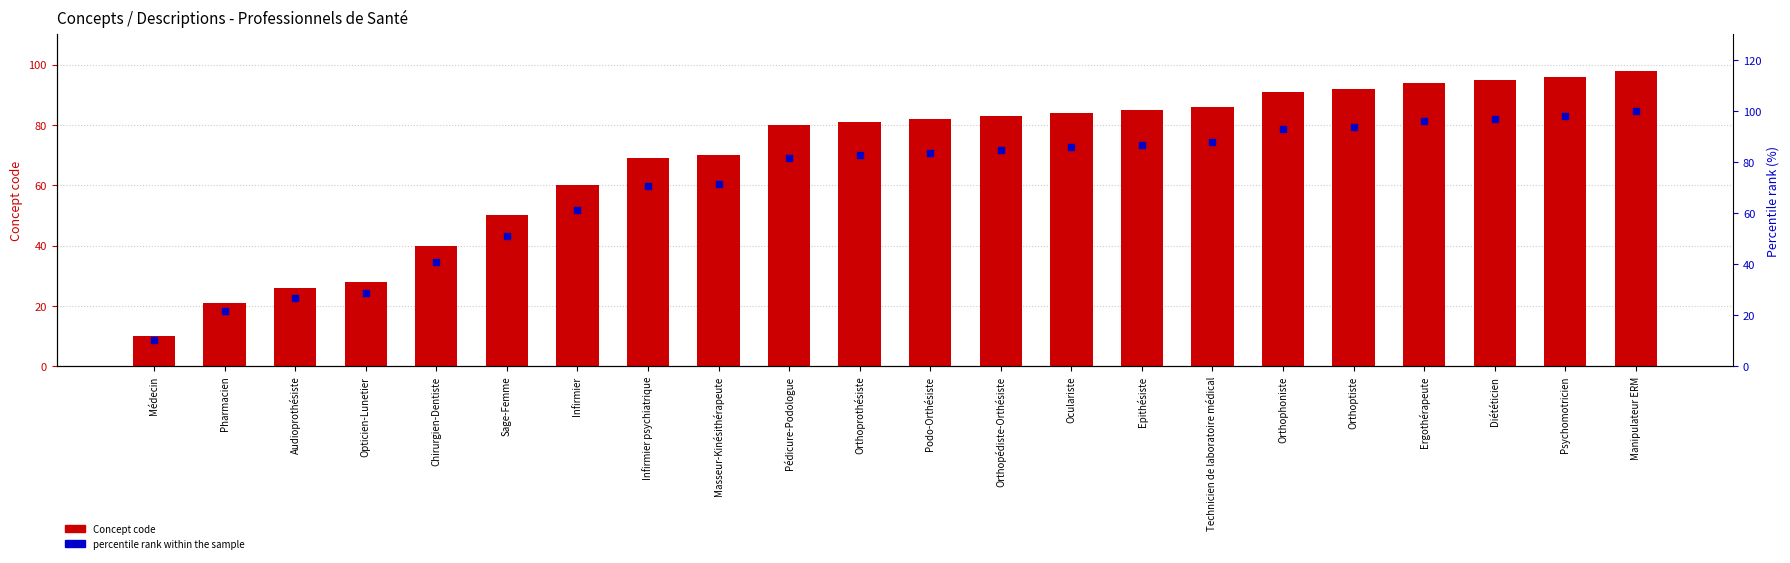

What is the sum of the Concept code values at Audioprothésiste and Podo-Orthésiste?

108.0